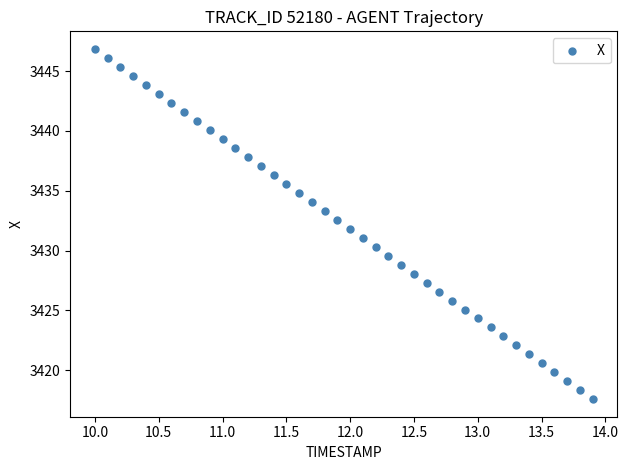

What is the range of X values (max minus min)?

3.9